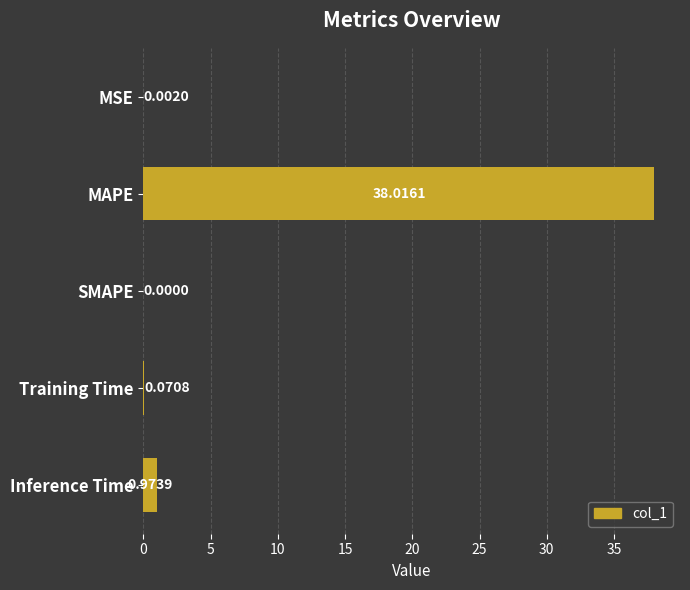

Which label corresponds to the largest value in the chart?

MAPE